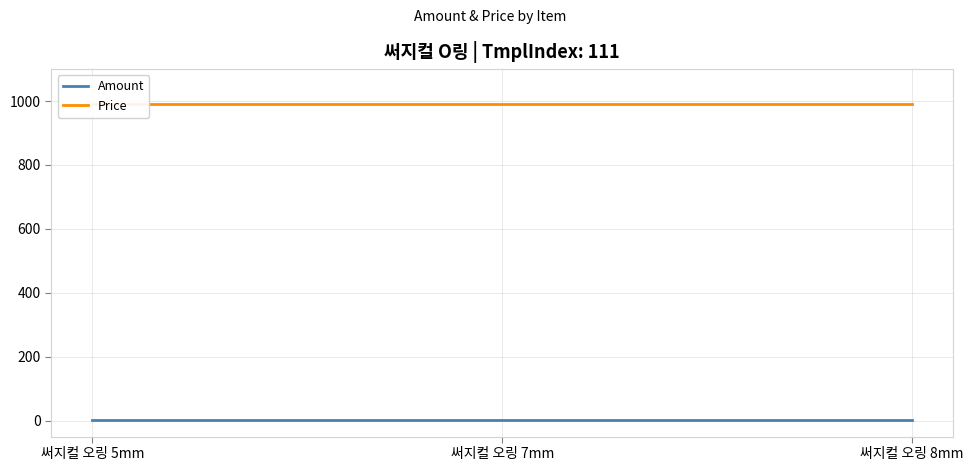

Read the Price value at 써지컬 오링 5mm.

990